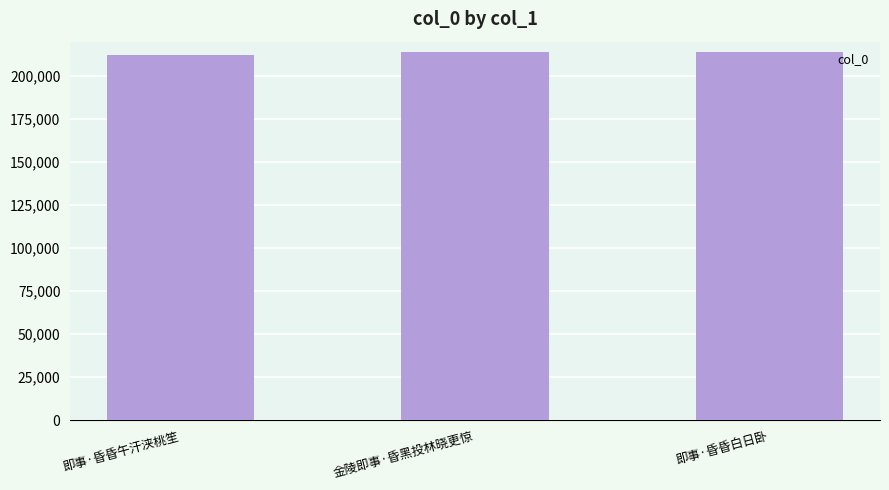

Does the chart contain any negative values?

No